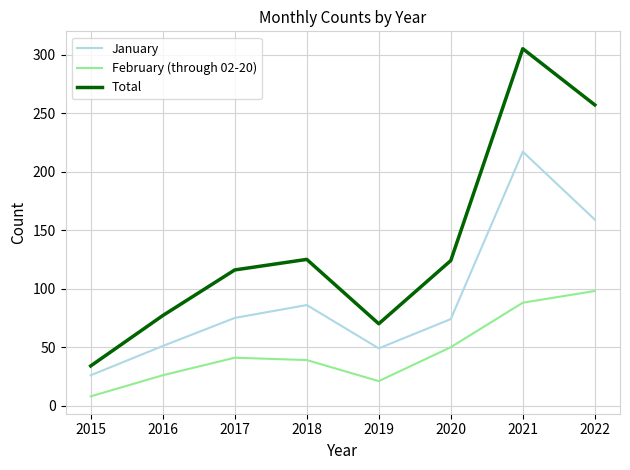

Is the value of January at 2018 greater than the value of February (through 02-20) at 2016?

Yes